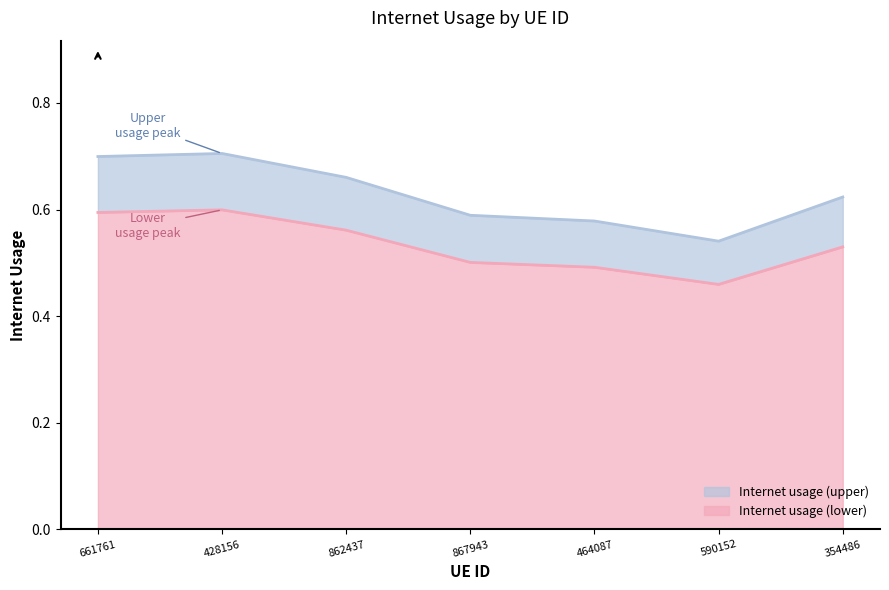

How many lines are shown in the chart?

2